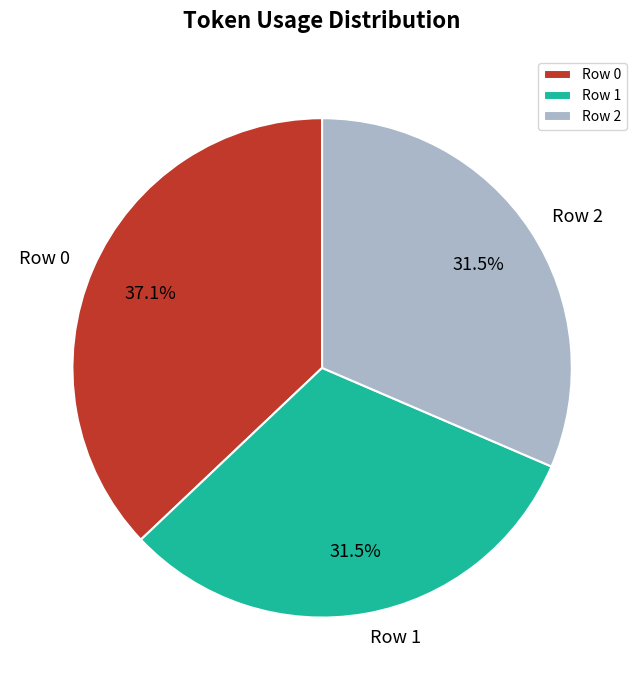

Does Row 0 account for over 50% of the chart?

No